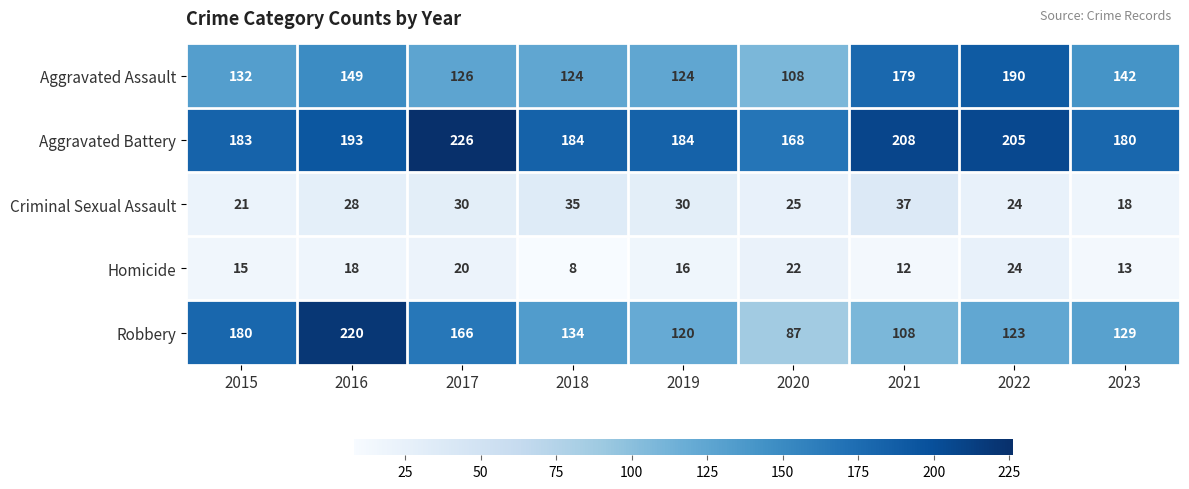

What is the greatest value displayed?

226